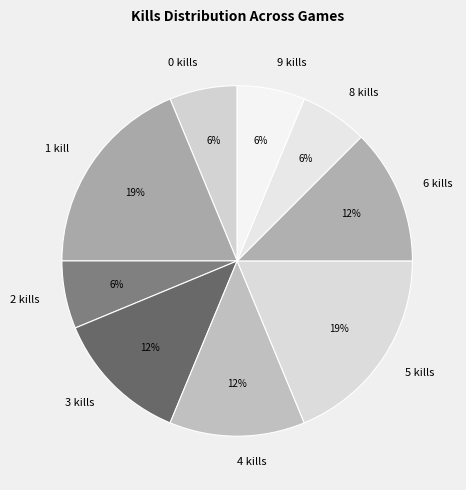

Count the number of slices in the pie.

9